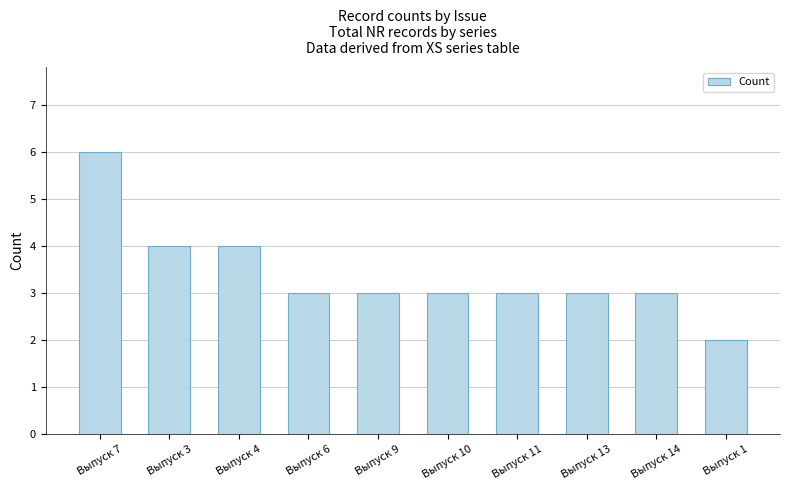

Reading left to right, transcribe all the data shown in this chart.

Выпуск 7=6	Выпуск 3=4	Выпуск 4=4	Выпуск 6=3	Выпуск 9=3	Выпуск 10=3	Выпуск 11=3	Выпуск 13=3	Выпуск 14=3	Выпуск 1=2